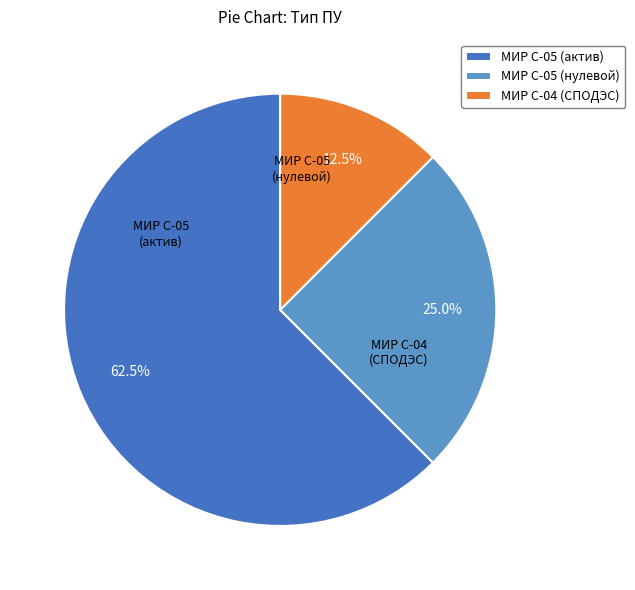

Which slice is the largest?

МИР С-05 (актив)